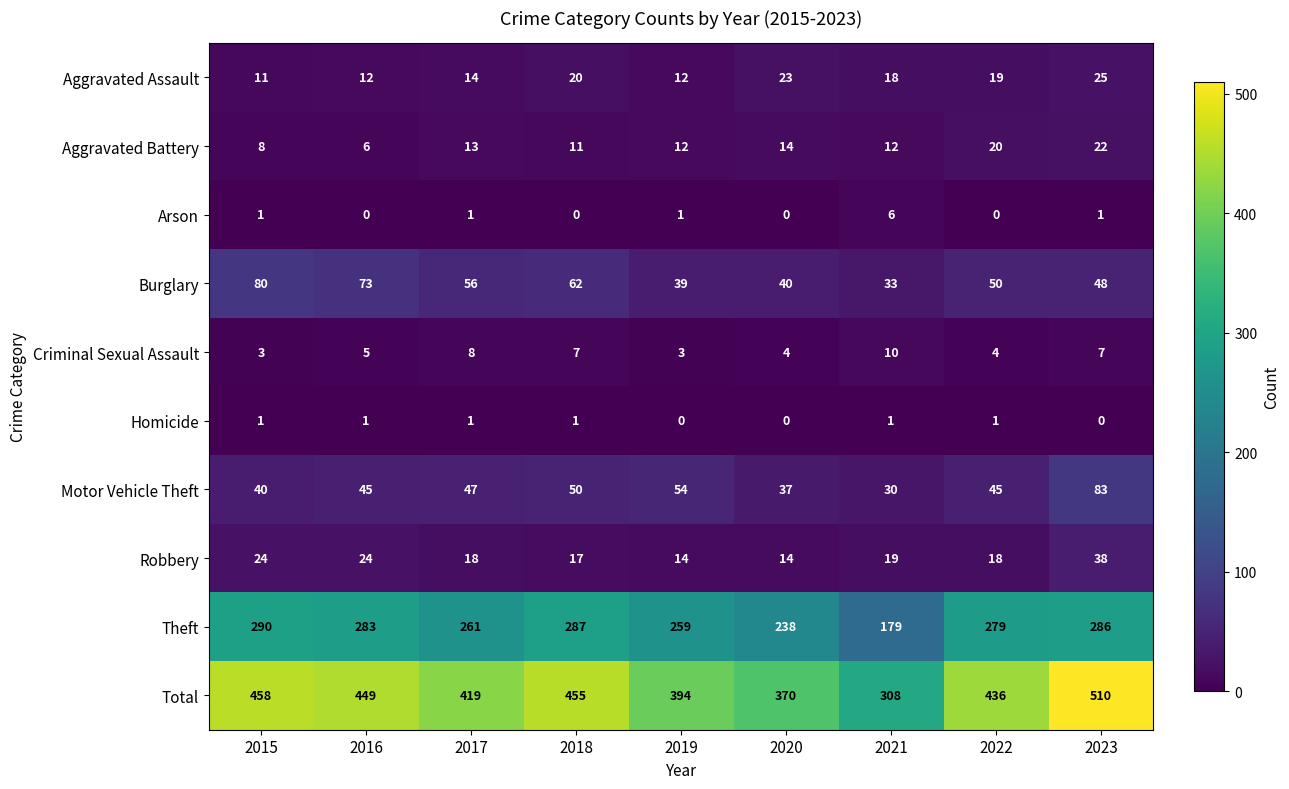

Is it true that Total equals 308 at 2021?

True